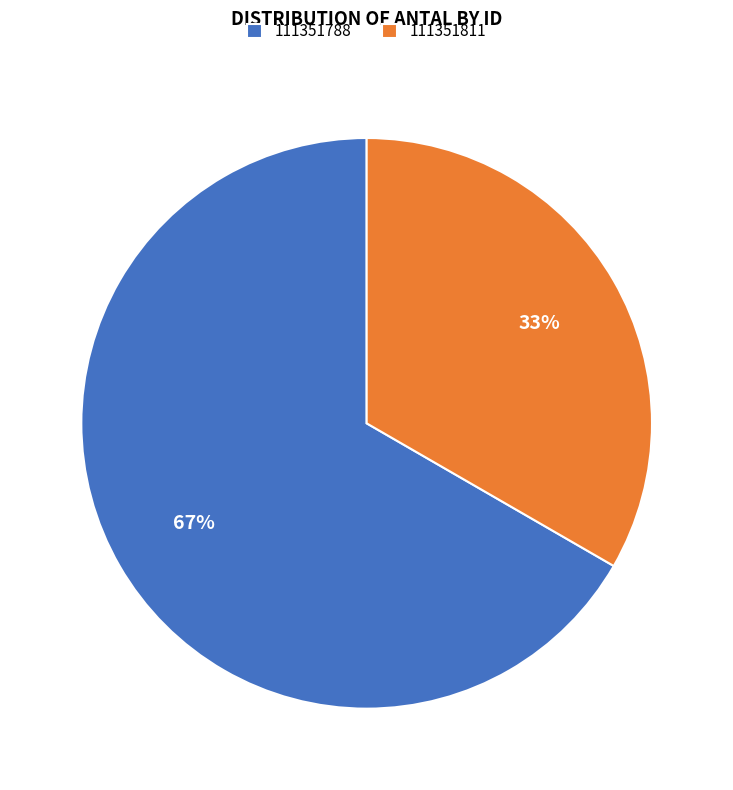

How many segments does this pie chart have?

2